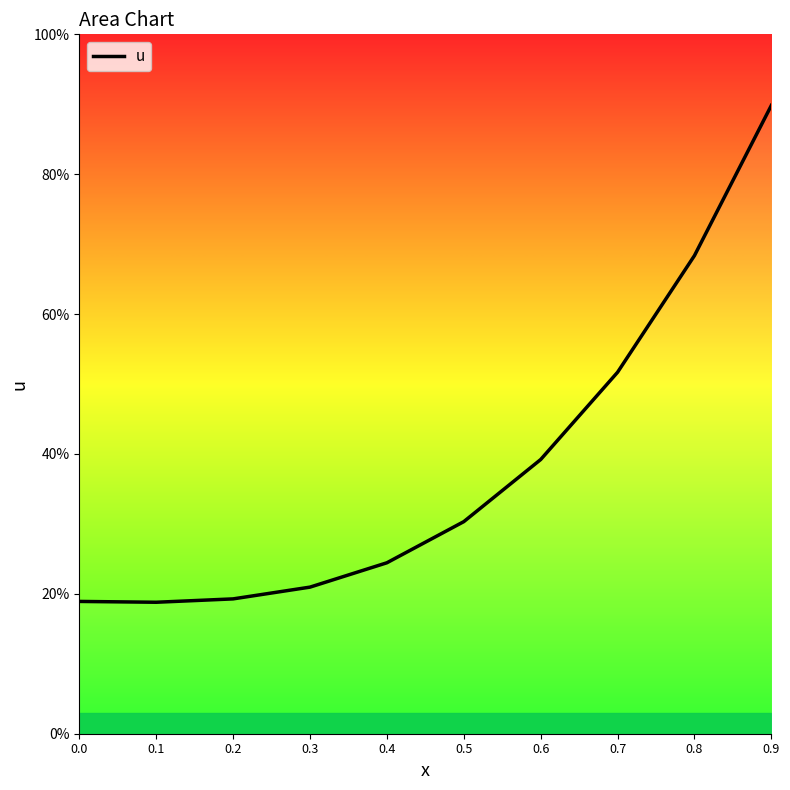

Reading right to left, list all the values displayed in this chart.

0.9	0.7	0.5	0.4	0.3	0.2	0.2	0.2	0.2	0.2